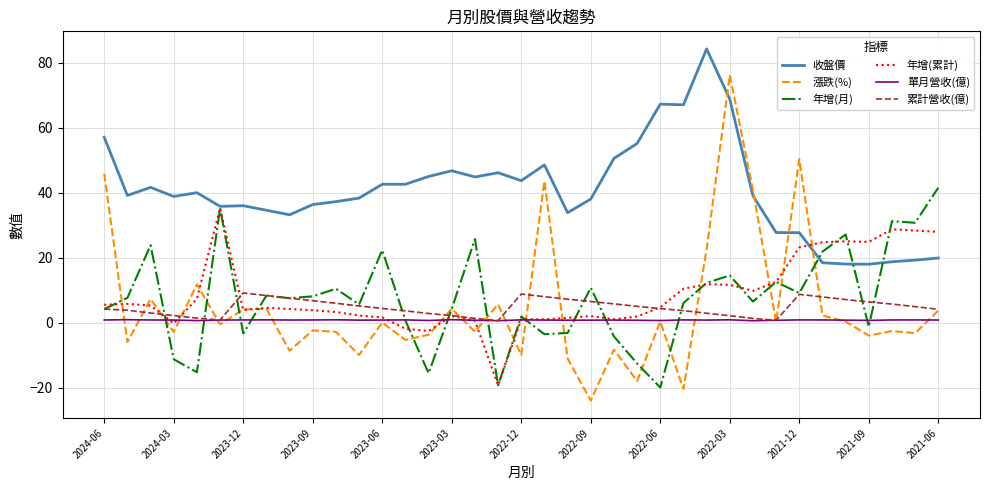

Which series has the largest range (max minus min)?

漲跌(%)